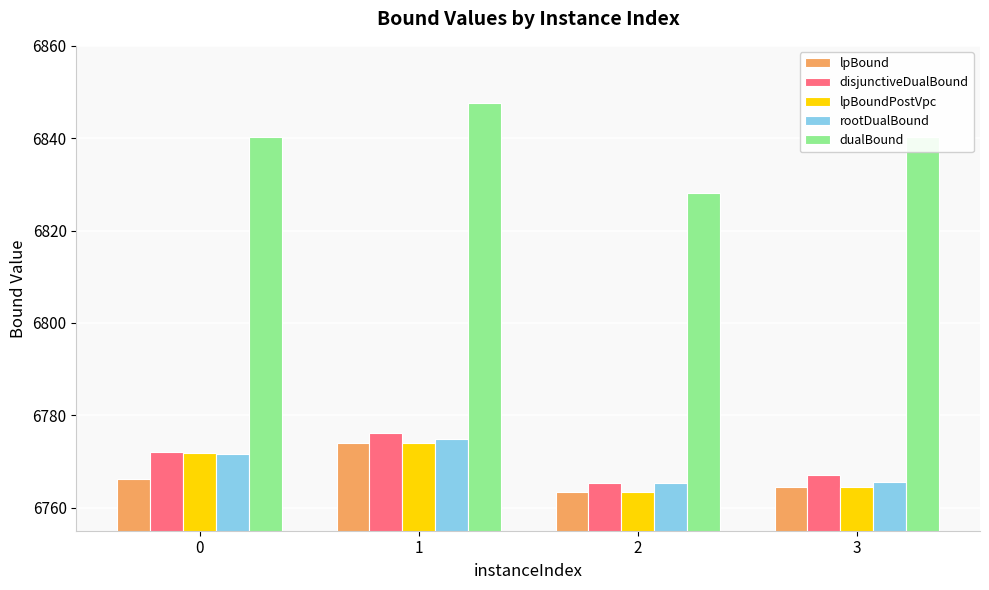

What is the maximum value shown in the chart?

6847.7